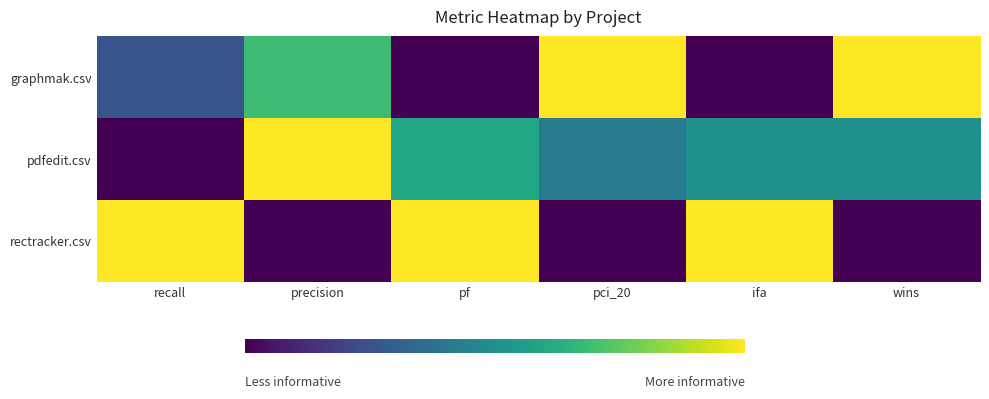

List the series in order of their peak value, lowest first.

graphmak.csv, pdfedit.csv, rectracker.csv